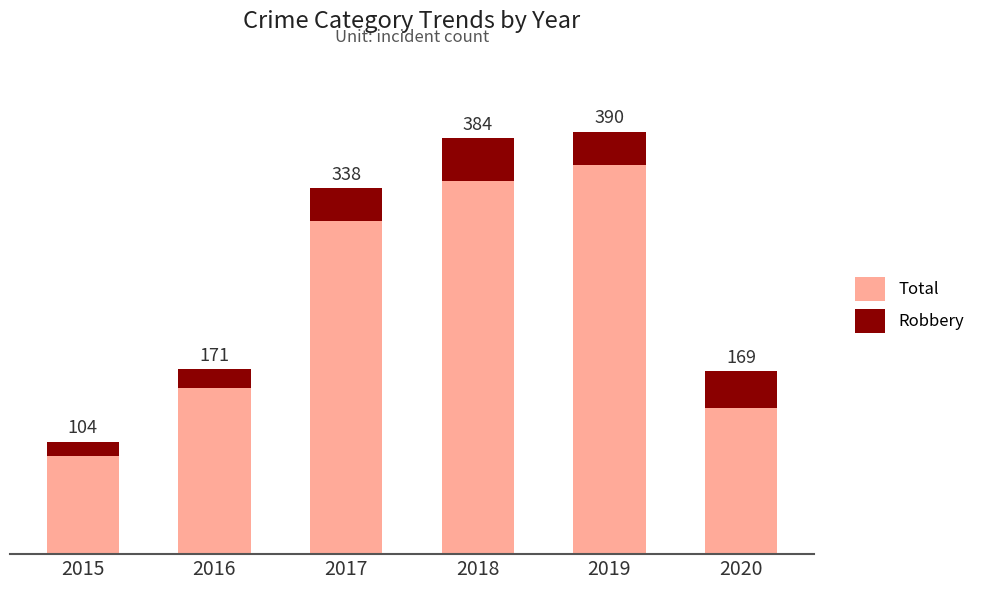

Which series has the widest spread of values?

Total